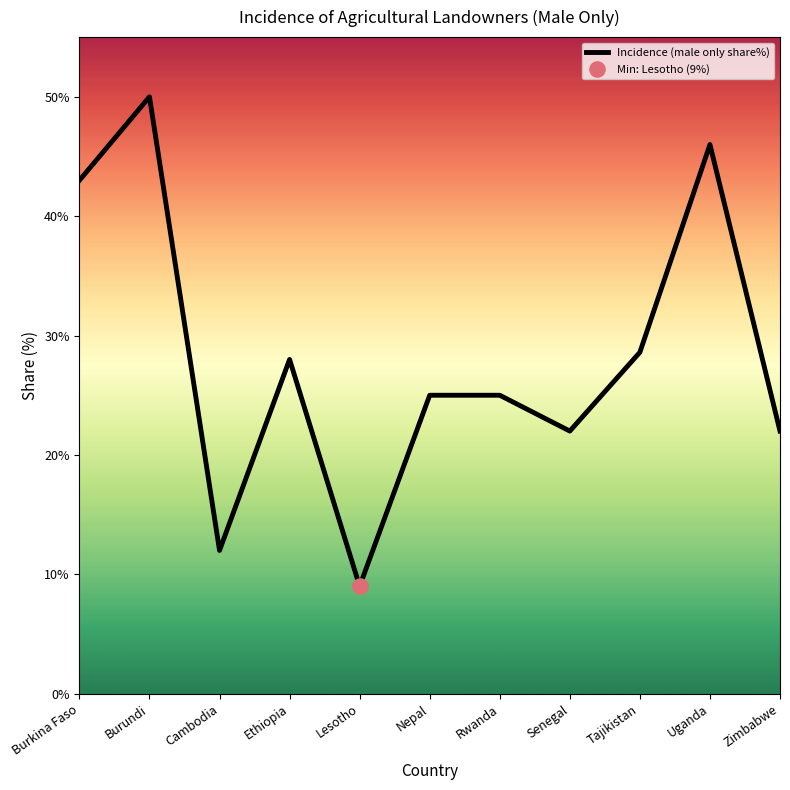

What is the change in value from Rwanda to Uganda?

+21.0